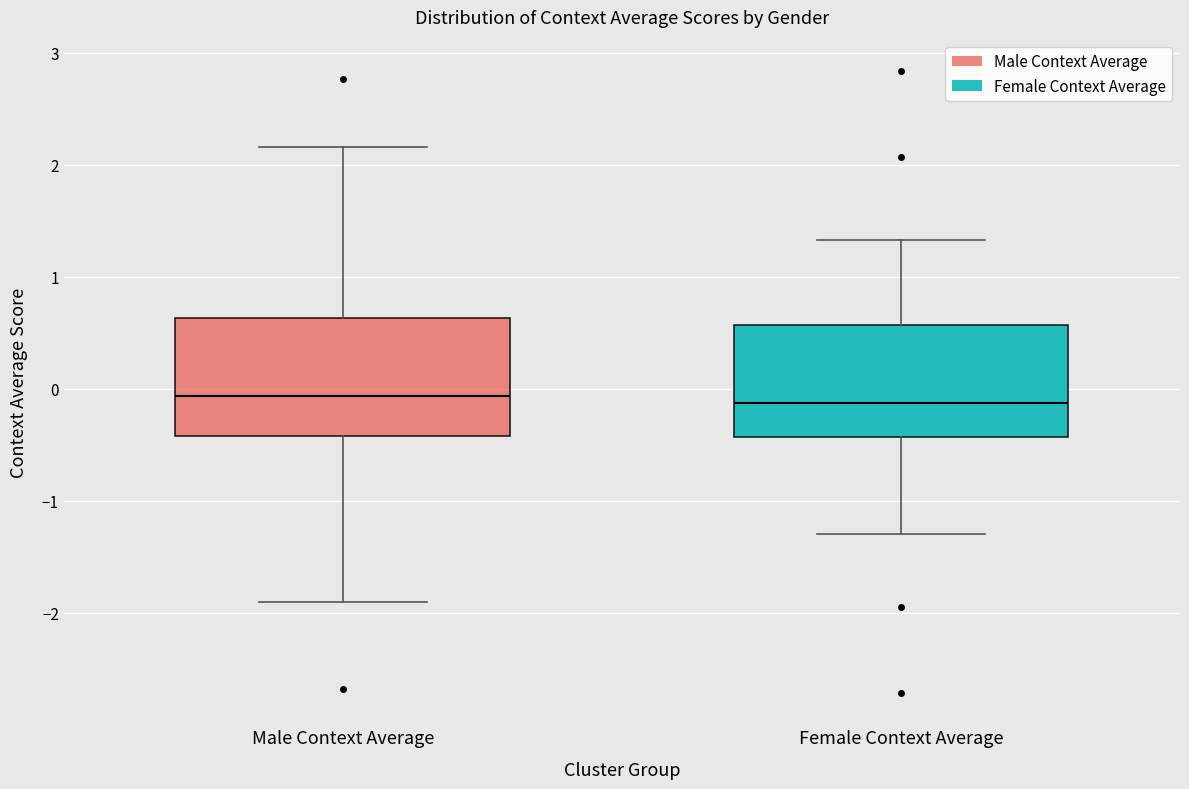

Reading left to right, read every box against the y-axis: the position of its median line, the range the box covers, and the ends of its whiskers. The values are not printed on the chart, so give them approximately, as read against the axis.

Male Context Average: median -0.1, box -0.4 to 0.6, whiskers -1.9 to 2.2
Female Context Average: median -0.1, box -0.4 to 0.6, whiskers -1.3 to 1.3